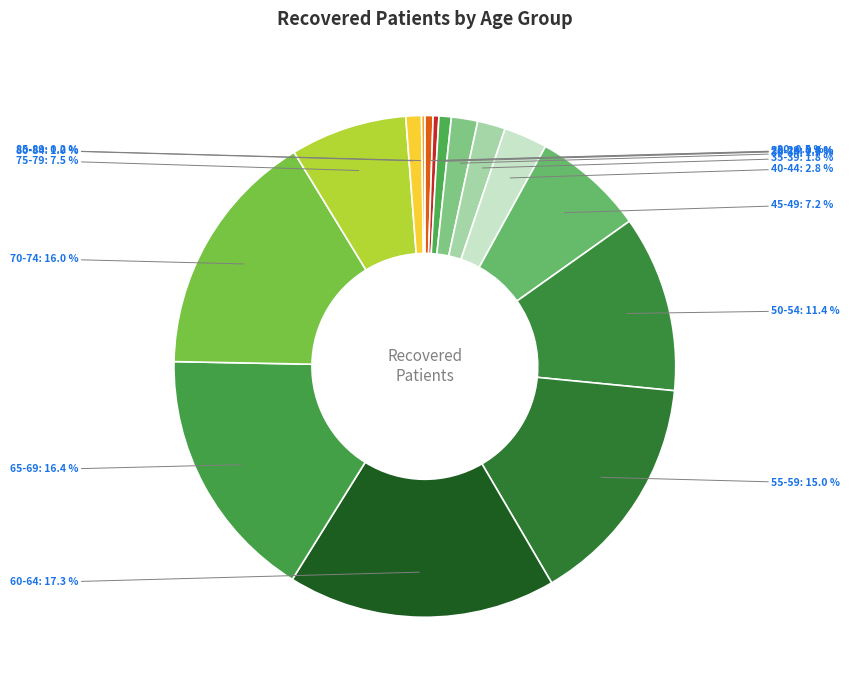

What is the ratio of the value at 50-54 to the value at 25-29?

14.3